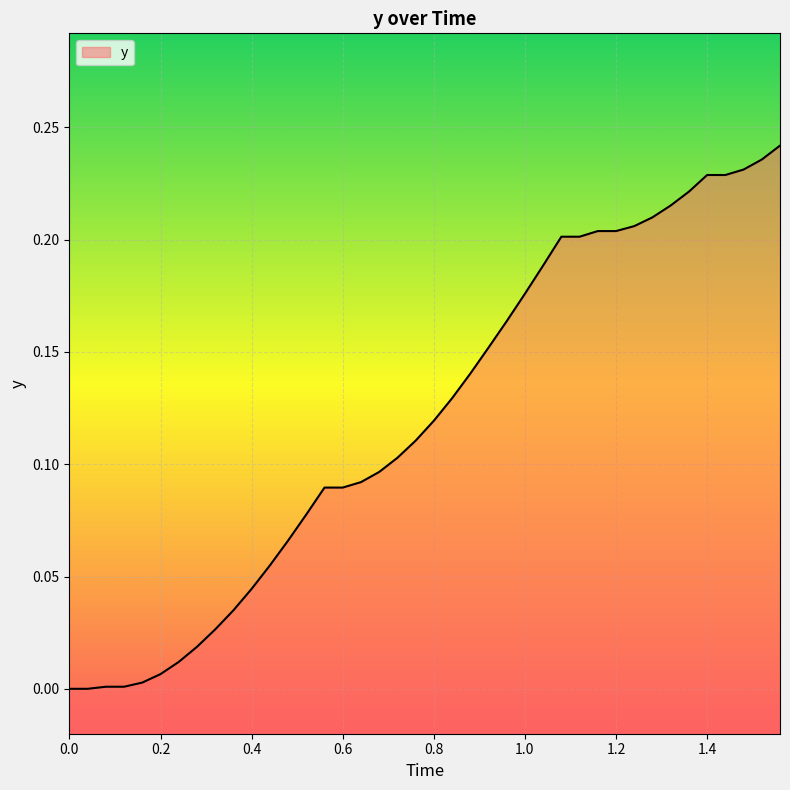

Is it true that the value at 1.4 is 0.3?

False